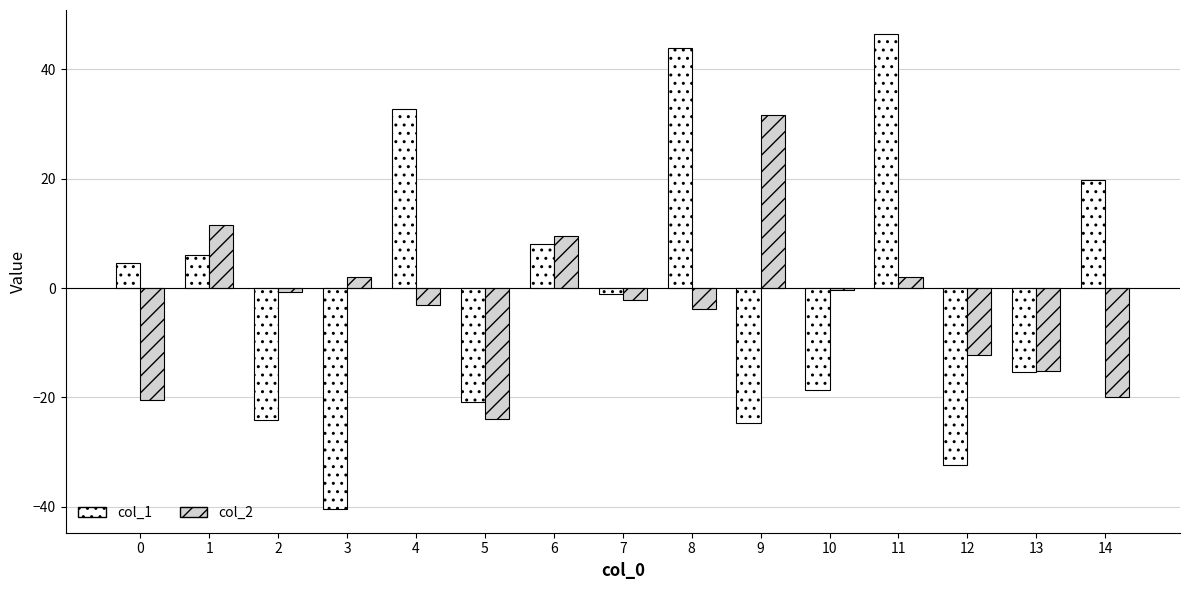

What is the greatest value displayed?

46.5